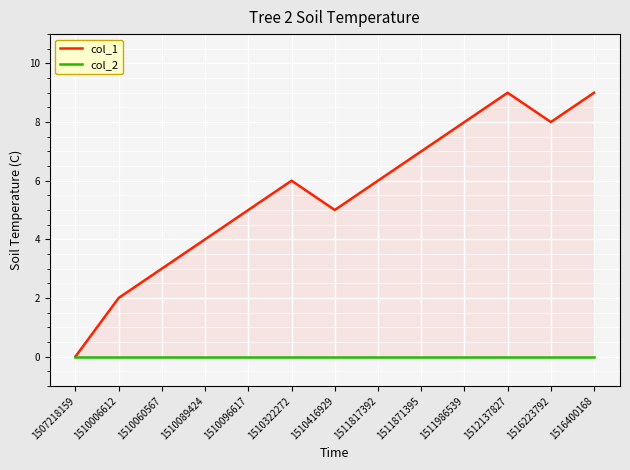

What are all the series names shown in the legend?

col_1, col_2